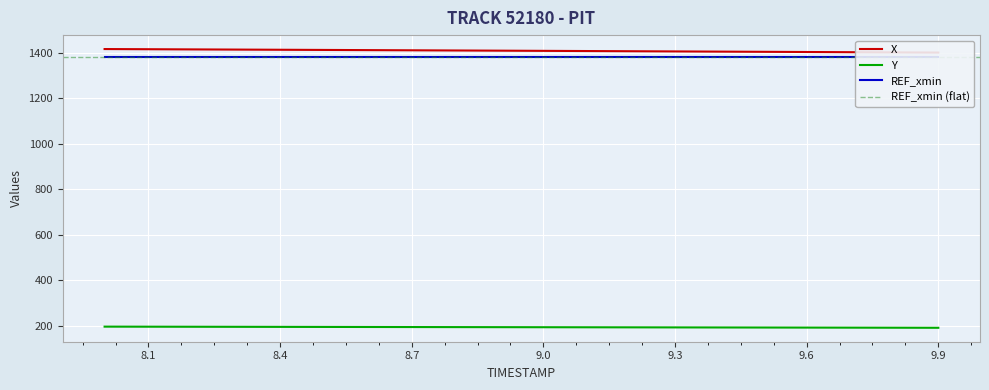

Where is X nearest to the value 1408?

9.1